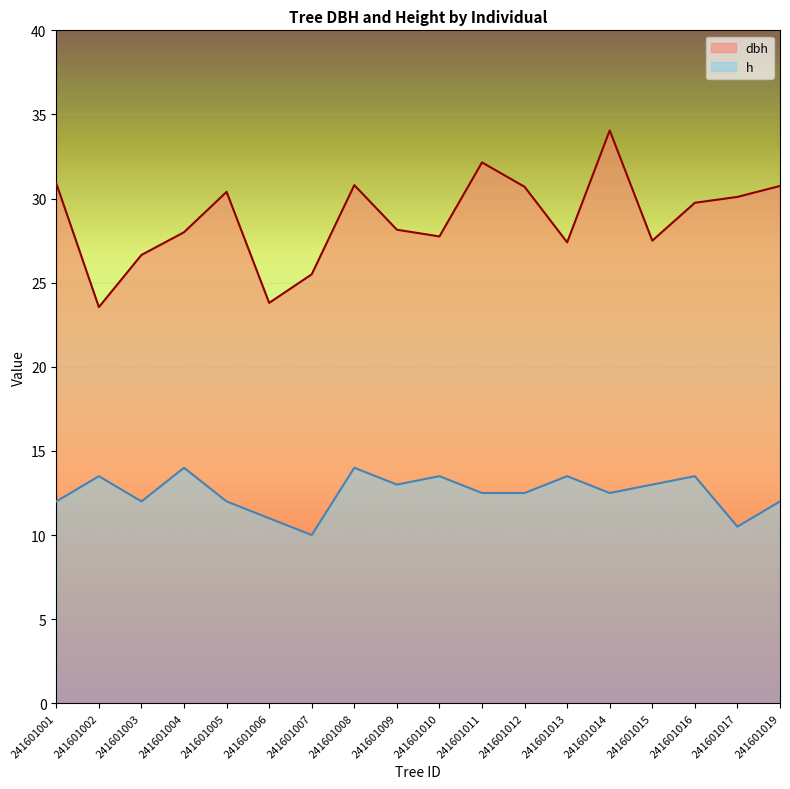

In h, how many points are lower than both neighbors (excluding endpoints)?

5